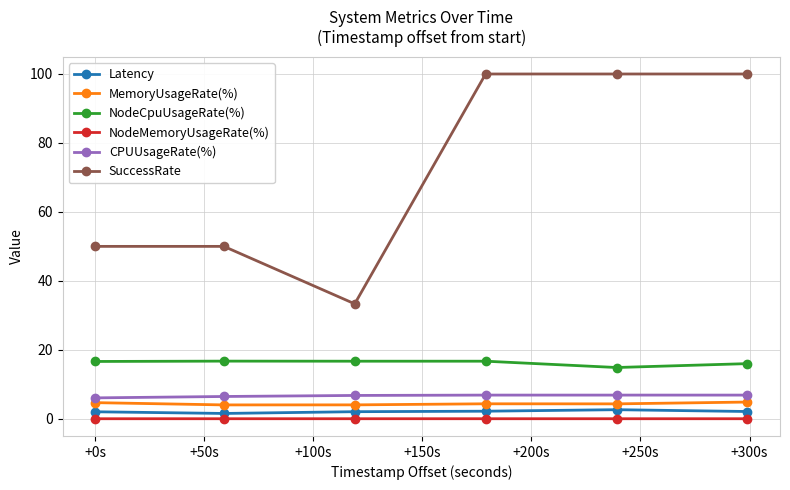

Count the number of data series in this chart.

6